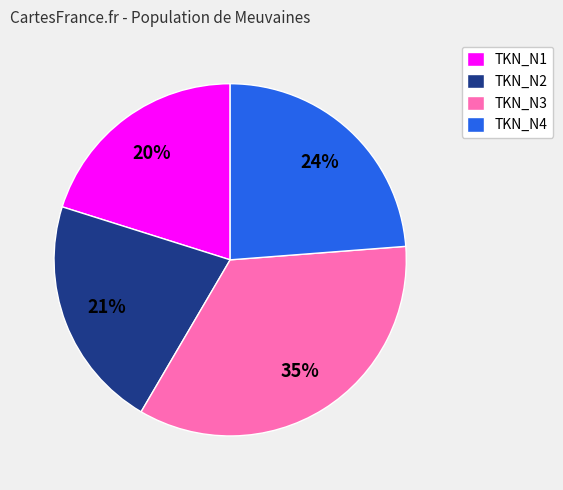

Which has a higher value, TKN_N1 or TKN_N2?

TKN_N2